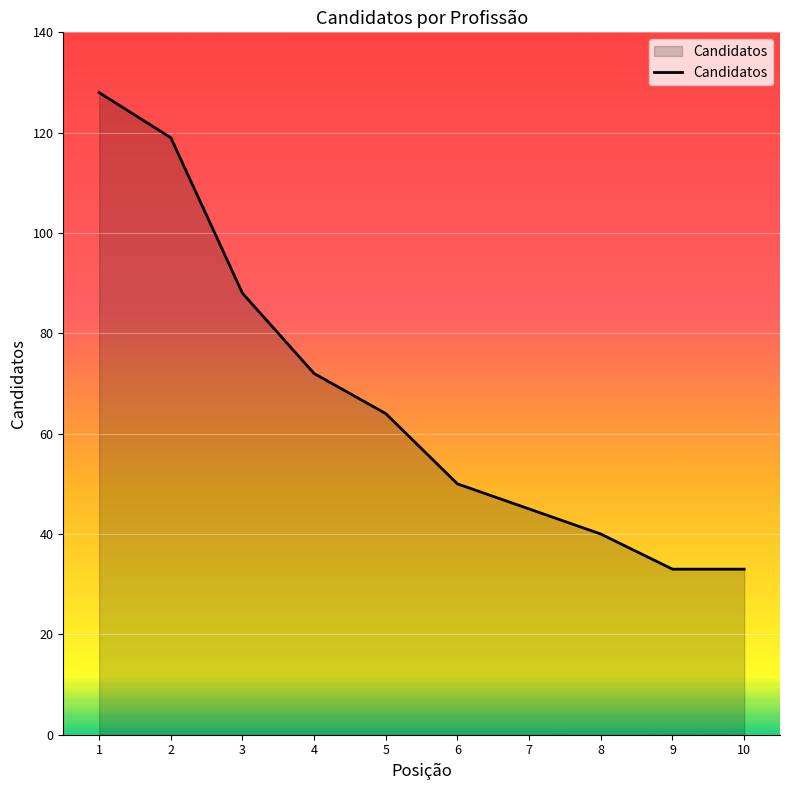

At which category does the chart reach its peak across all series?

1